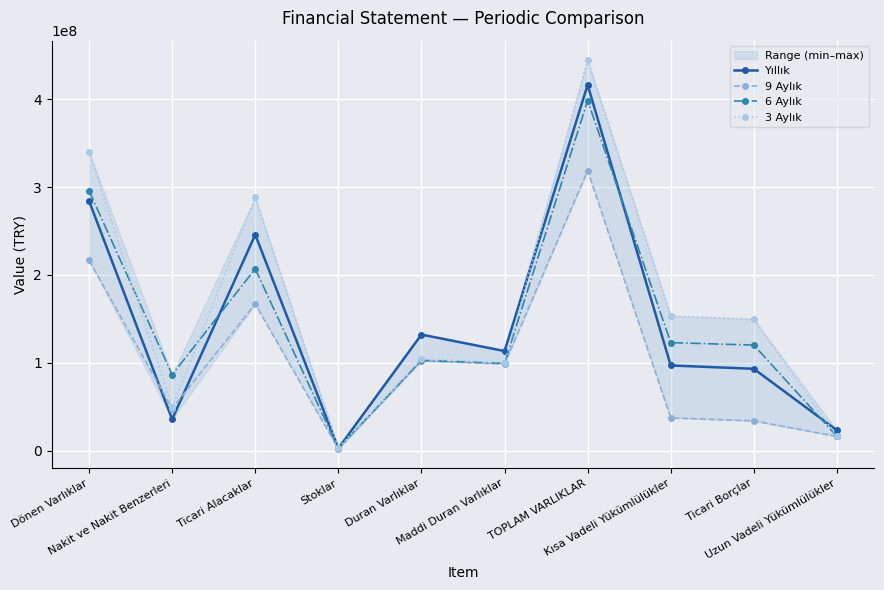

Which category has the lowest value across all series?

Stoklar